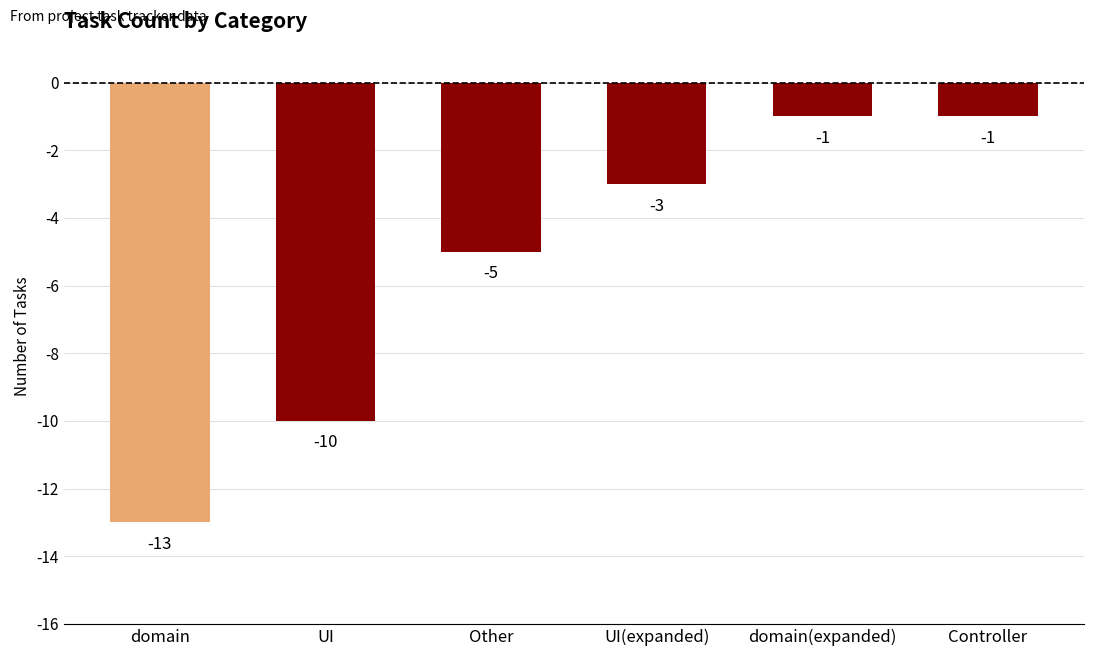

Are the bars horizontal?

No